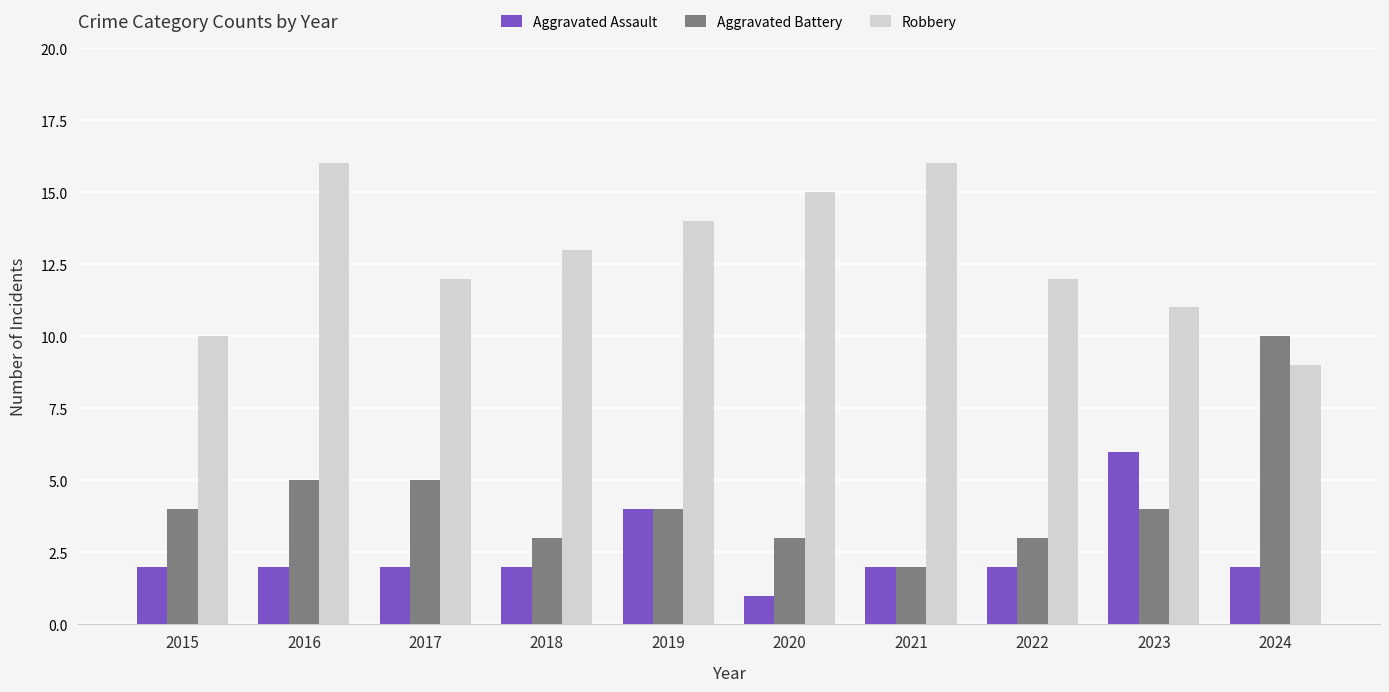

Which series has the largest total across all categories?

Robbery